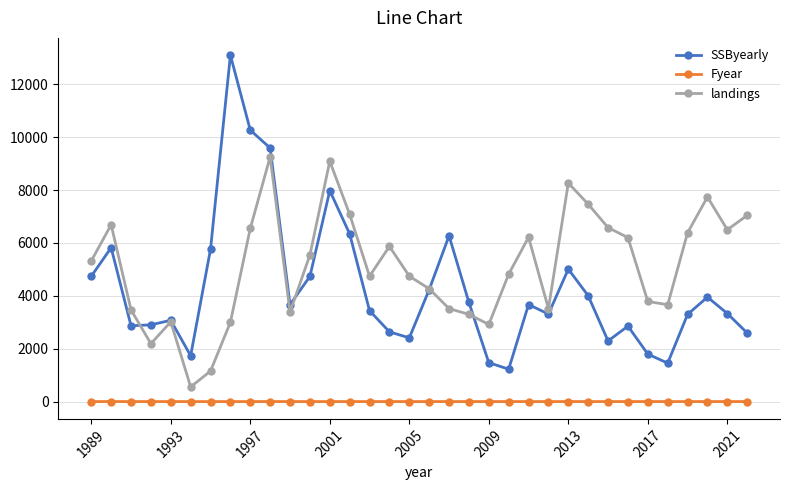

What is the value of the SSByearly point at the 9th from the left?

10267.8